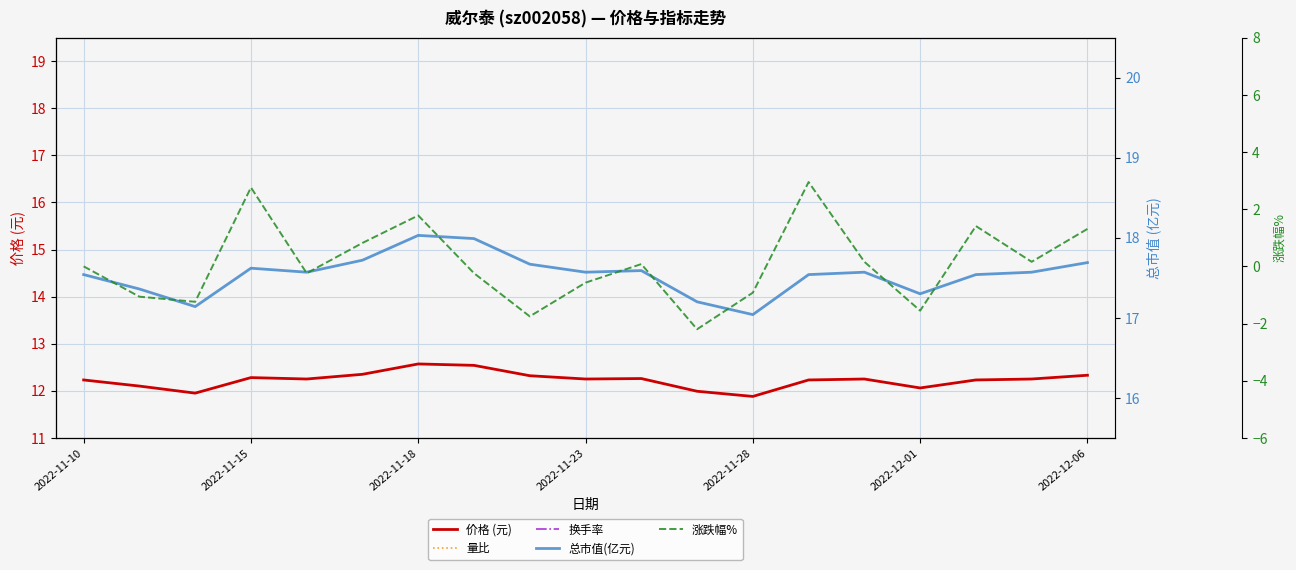

At which label does 换手率 reach its peak?

2022-11-18